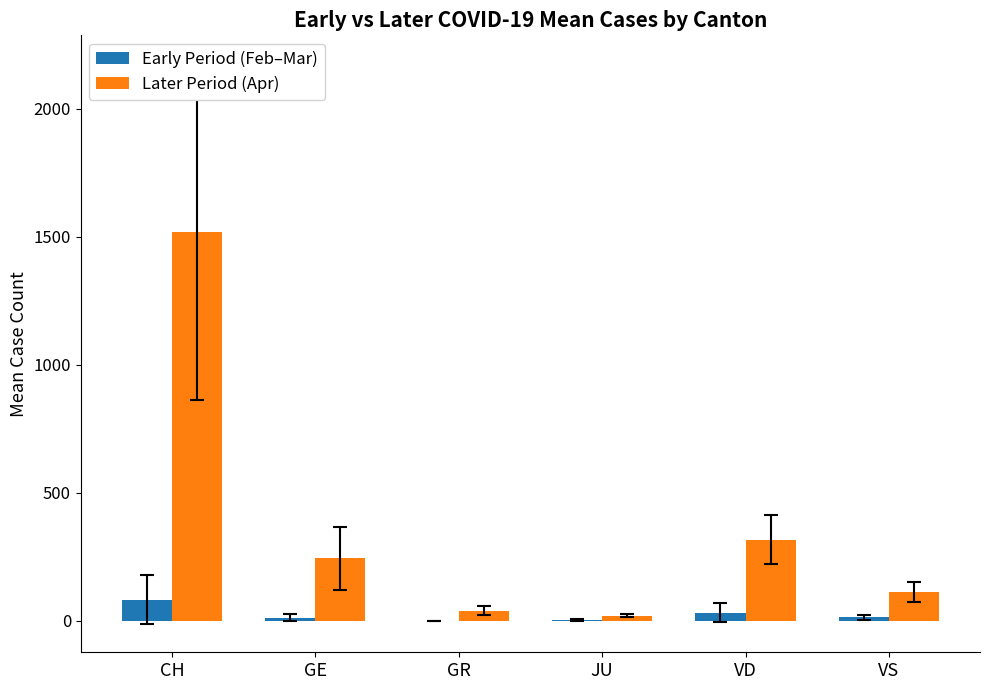

What is the highest value of the Early Period (Feb–Mar) series?

83.7